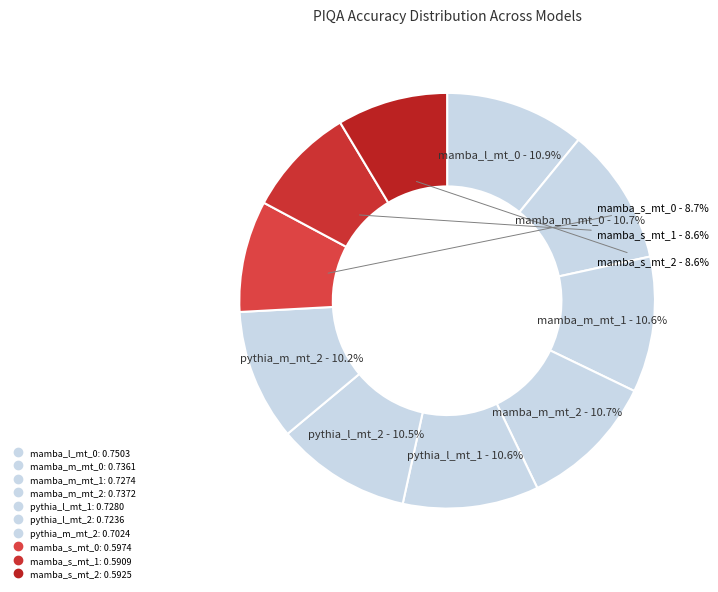

How many slices are in this pie chart?

10